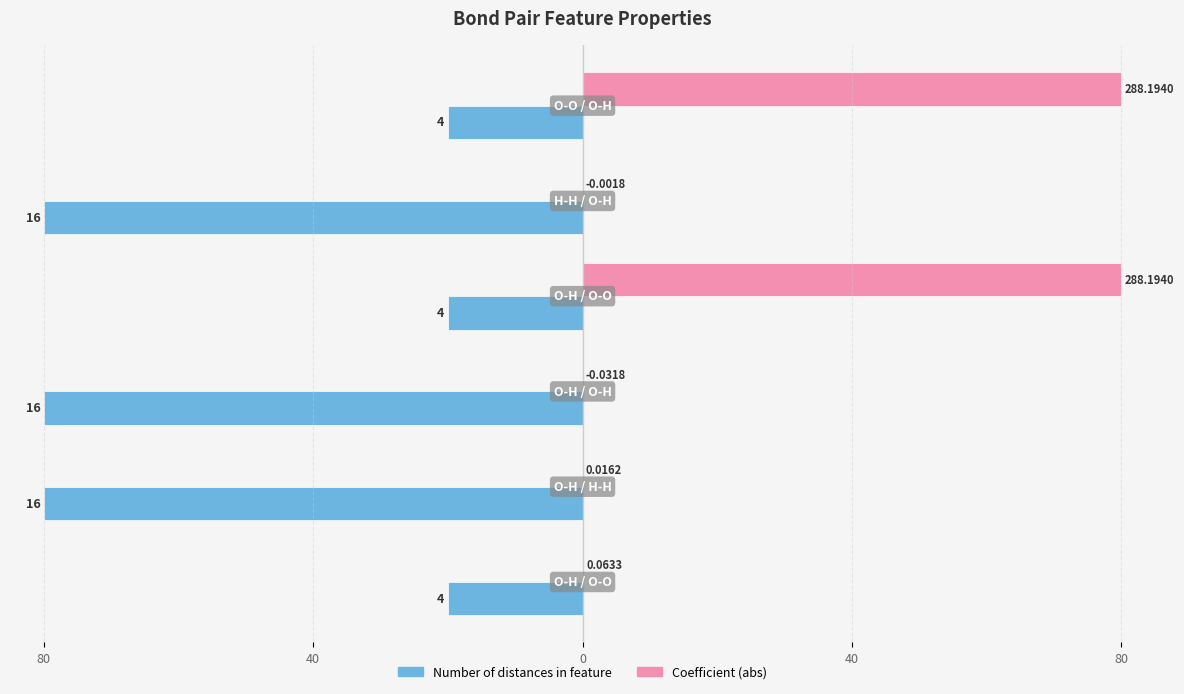

What are all the series names shown in the legend?

Number of distances in feature, Coefficient (abs)